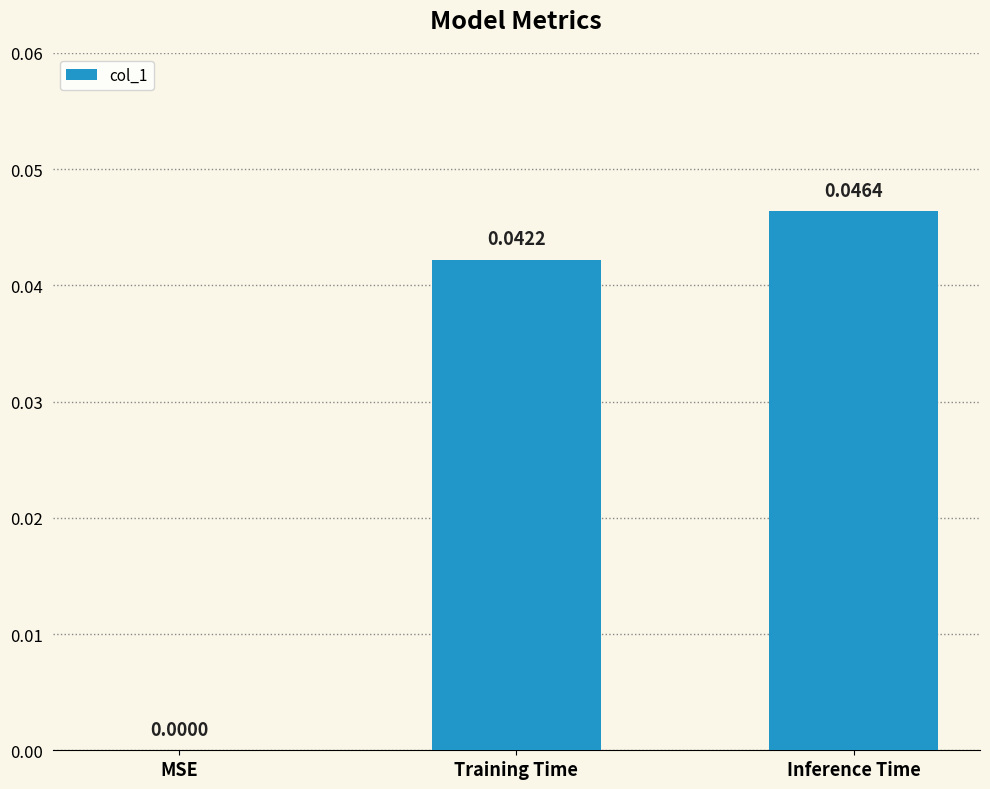

Which has a higher value, Inference Time or MSE?

Inference Time